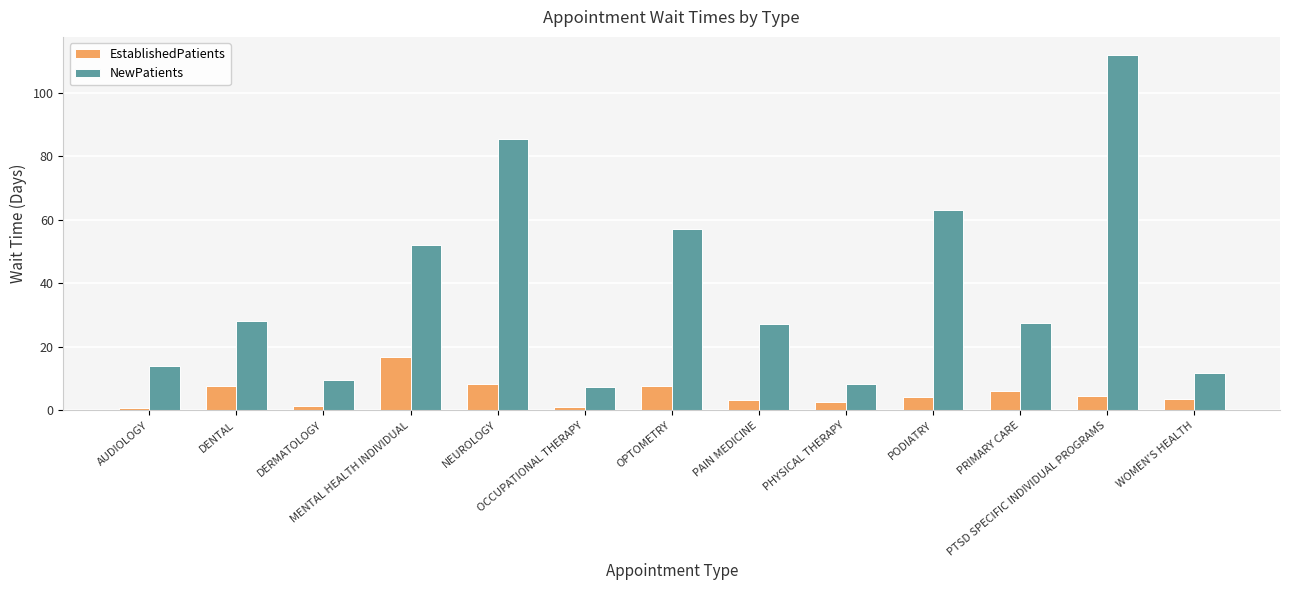

What is the difference between the second highest and minimum values in the EstablishedPatients series?

7.6